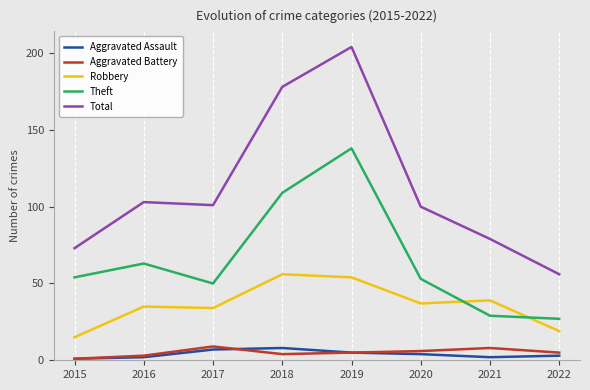

What are all the series names shown in the legend?

Aggravated Assault, Aggravated Battery, Robbery, Theft, Total